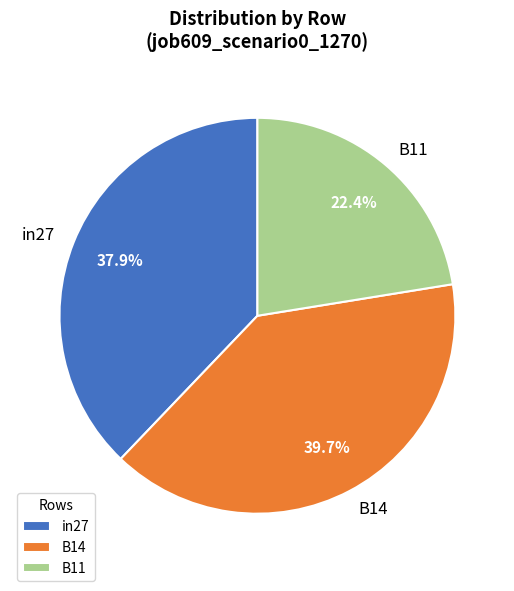

What is the largest slice in the pie chart?

B14